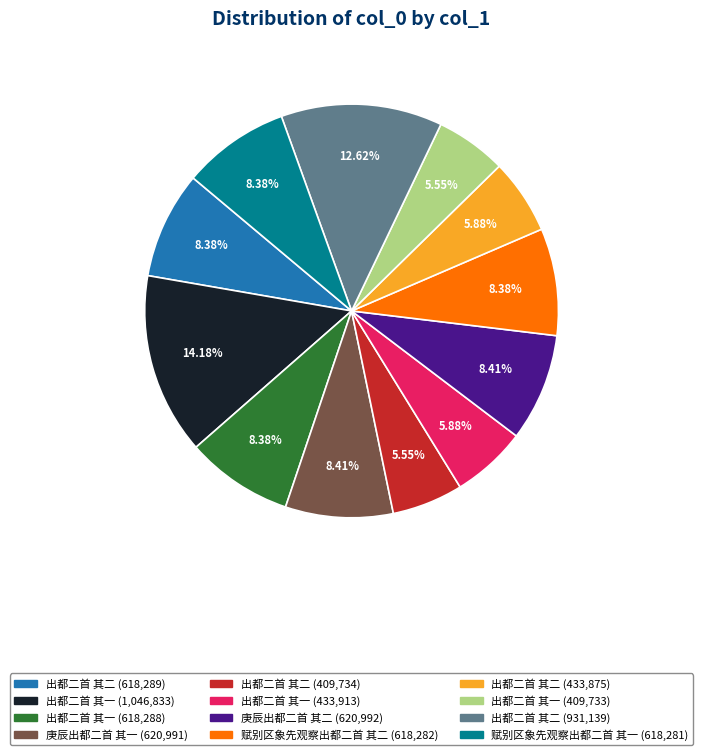

Does any single category account for the majority?

No